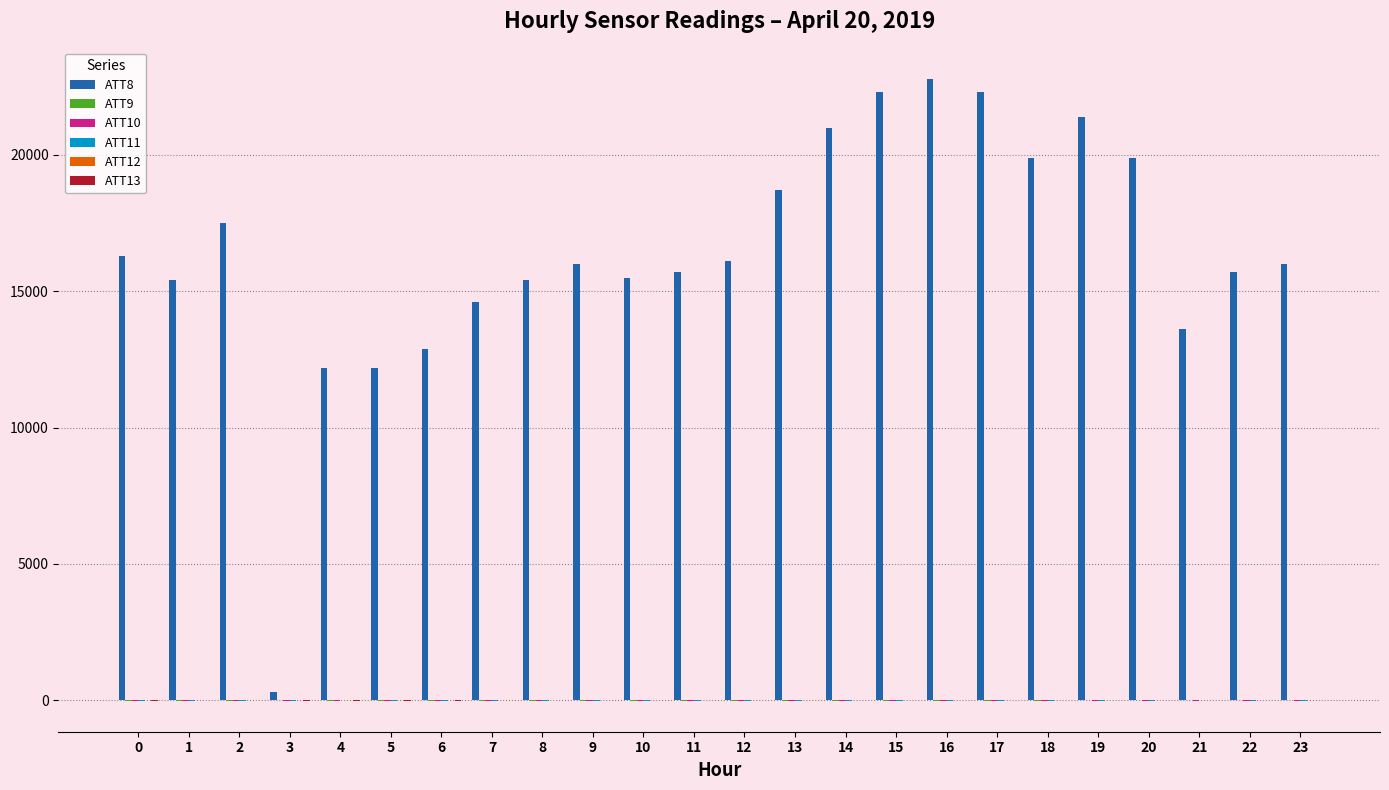

Which series has the largest total across all categories?

ATT8